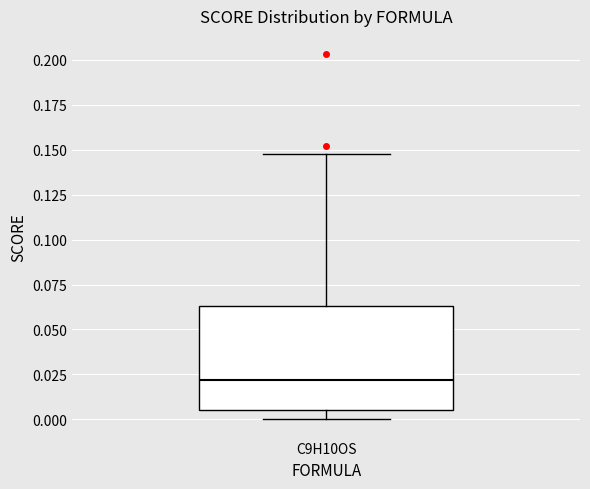

Read this box plot against the y-axis: the position of the median line, the range covered by the box, and the ends of both whiskers. The values are not printed on the chart, so give them approximately, as read against the axis.

median 0.020, box 0.005 to 0.065, whiskers 0.000 to 0.150